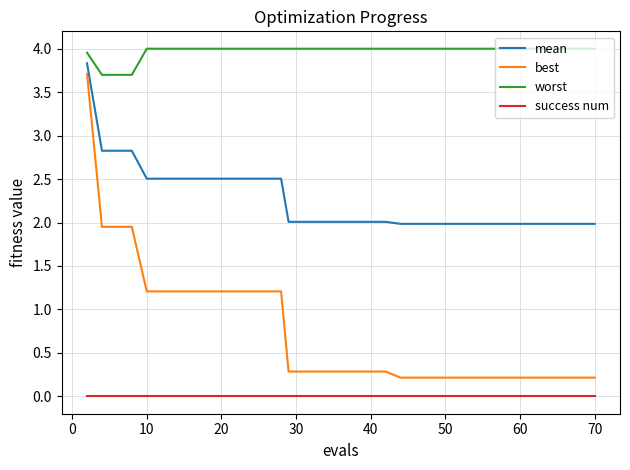

Is this an area chart (filled region under the line)?

No